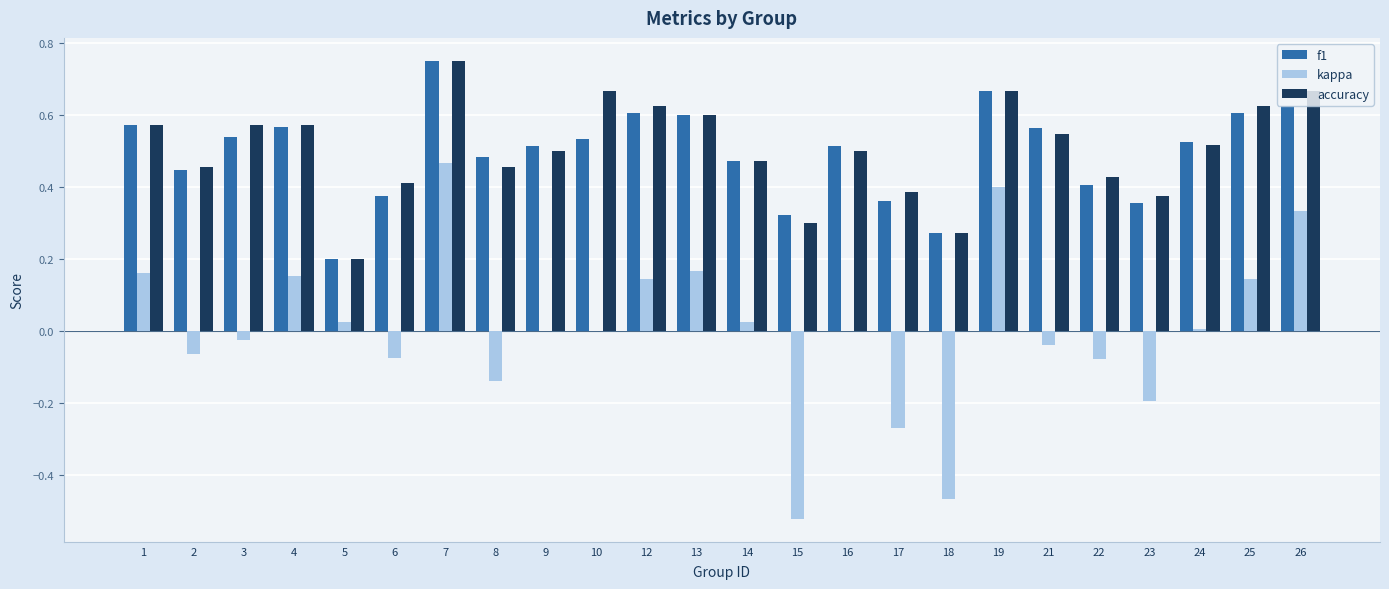

The value of kappa at 23 is -0.1. True or false?

False